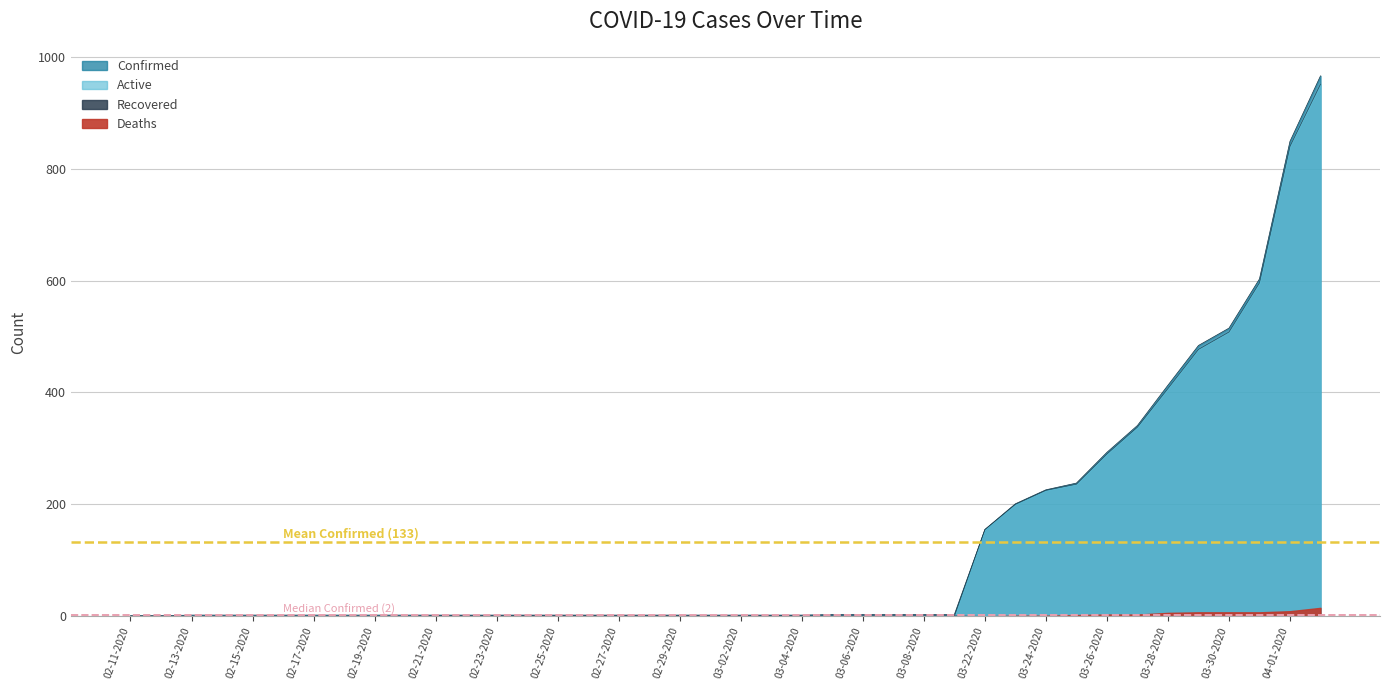

Rank the categories by Active value from highest to lowest.

04-02-2020, 04-01-2020, 03-31-2020, 03-30-2020, 03-29-2020, 03-28-2020, 03-27-2020, 03-26-2020, 03-25-2020, 03-24-2020, 03-23-2020, 03-22-2020, 02-11-2020, 02-12-2020, 02-13-2020, 02-14-2020, 02-15-2020, 02-16-2020, 02-17-2020, 02-18-2020, 02-19-2020, 02-20-2020, 02-21-2020, 02-22-2020, 02-23-2020, 02-24-2020, 02-25-2020, 02-26-2020, 02-27-2020, 02-28-2020, 02-29-2020, 03-01-2020, 03-02-2020, 03-03-2020, 03-04-2020, 03-05-2020, 03-06-2020, 03-07-2020, 03-08-2020, 03-09-2020